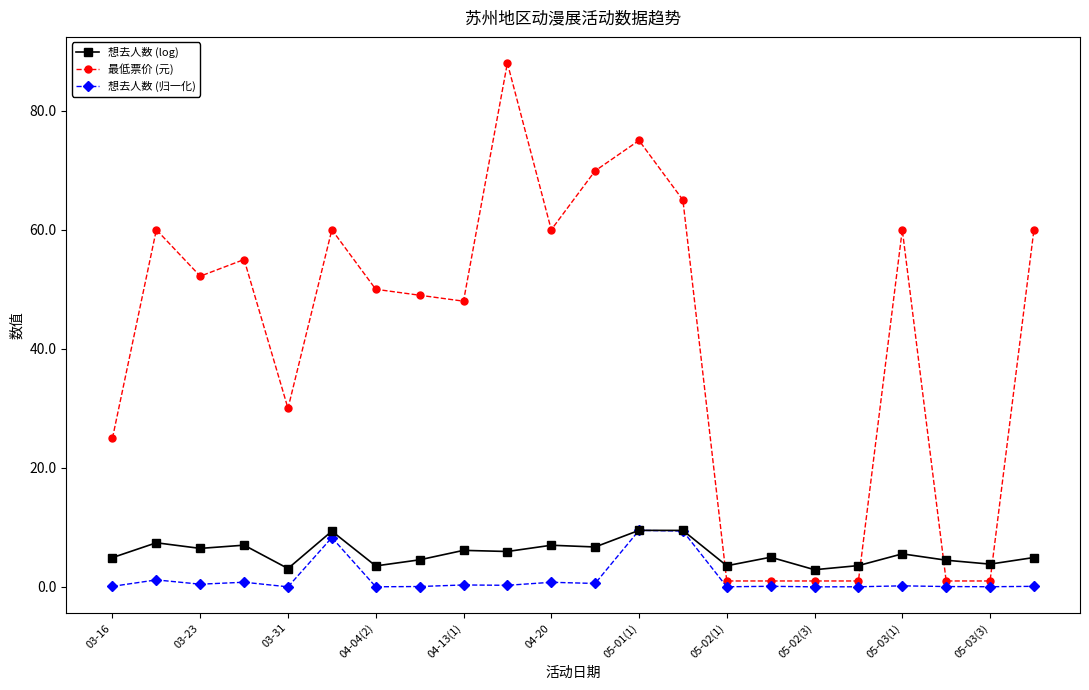

What is the value of the 最低票价 (元) point at the 14th from the left?

65.0